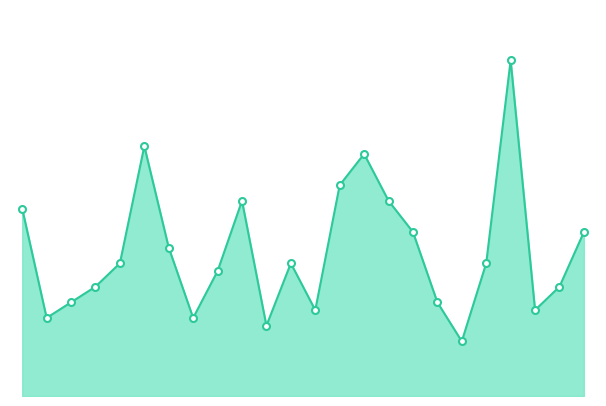

Does the chart have visible grid lines?

No